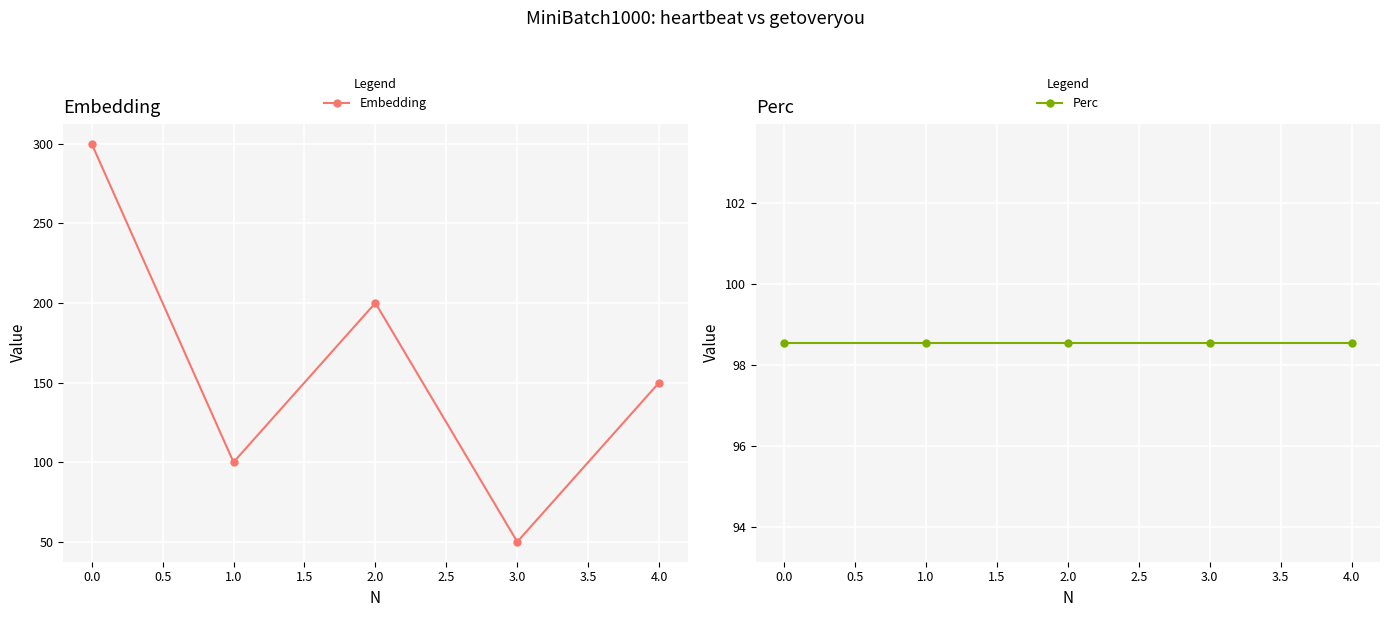

The Embedding series shows 179.1 at 0.0. True or false?

False